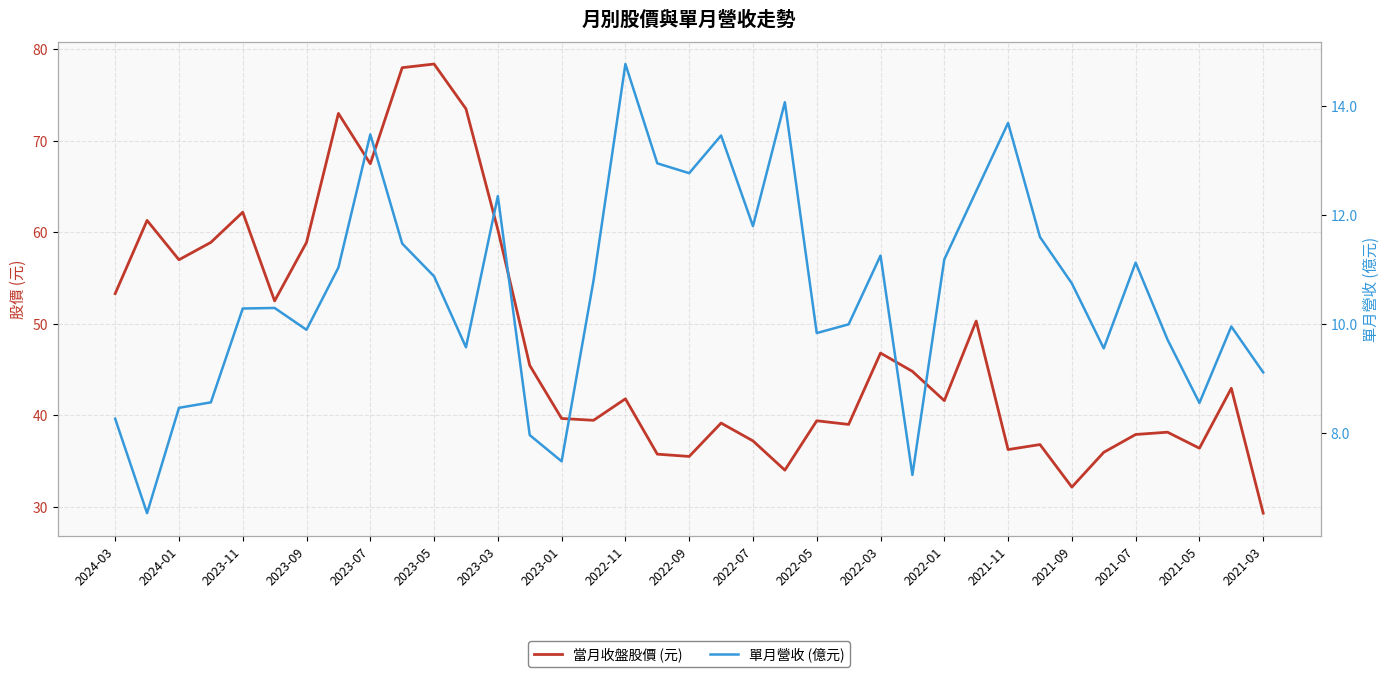

Where does the 當月收盤股價 (元) series first go above 41?

2024-03